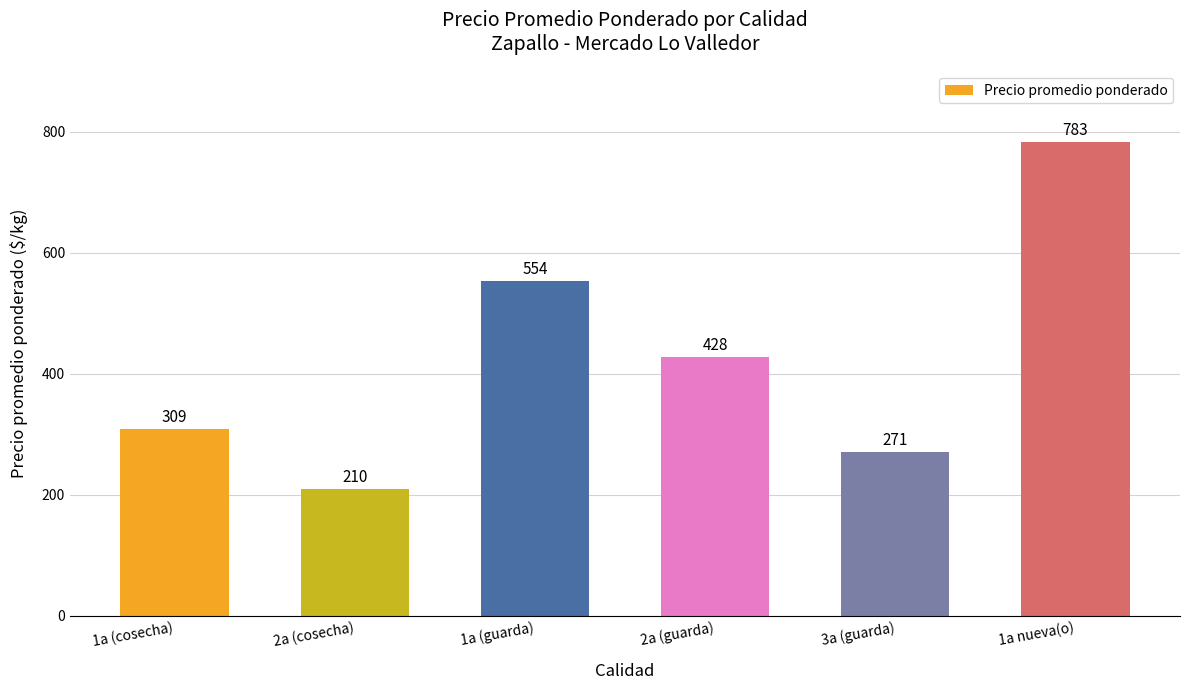

What value does the data have at 1a (cosecha), to the nearest 100?

300